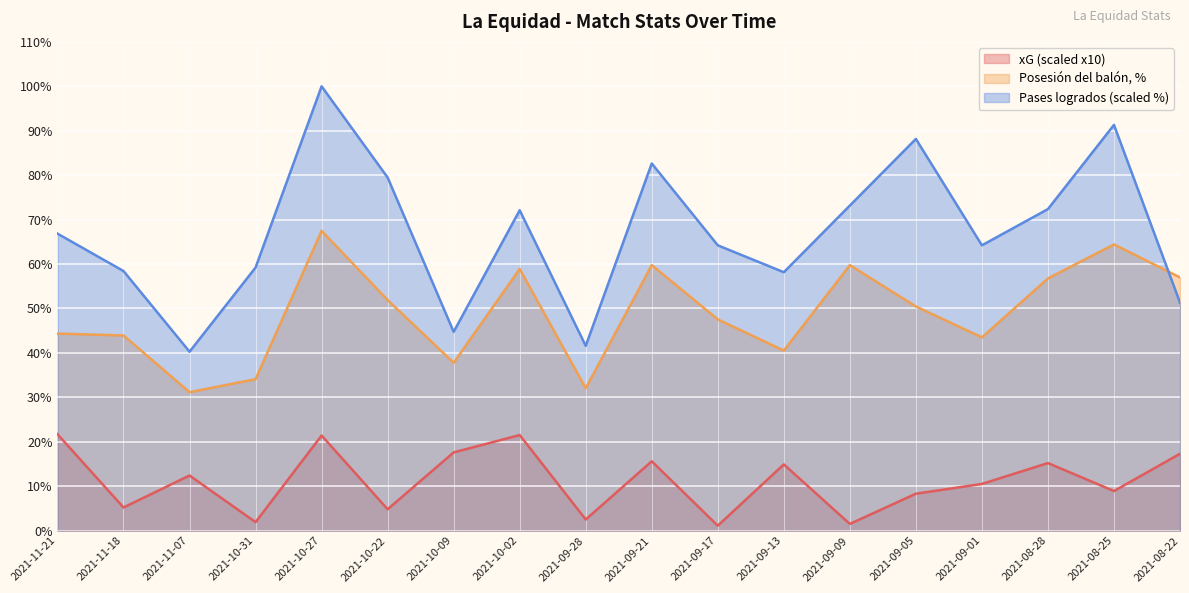

Reading left to right, what are all the values shown in this chart?

xG: 21.7	5.2	12.4	1.9	21.4	4.8	17.6	21.5	2.5	15.6	1.1	14.9	1.5	8.3	10.5	15.2	8.9	17.3
Posesión del balón, %: 44.3	43.9	31.1	34.1	67.5	51.9	37.8	58.9	32.0	59.8	47.5	40.5	59.8	50.4	43.5	56.8	64.4	57.0
Pases / logrados: 66.8	58.4	40.3	59.2	100.0	79.5	44.7	72.1	41.6	82.6	64.2	58.2	73.2	88.2	64.2	72.4	91.3	51.3